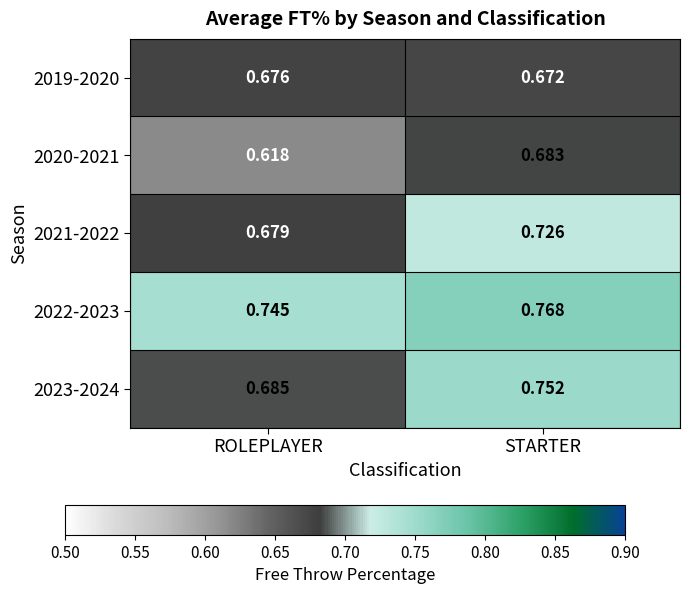

Where is 2023-2024 nearest to the value 0?

ROLEPLAYER